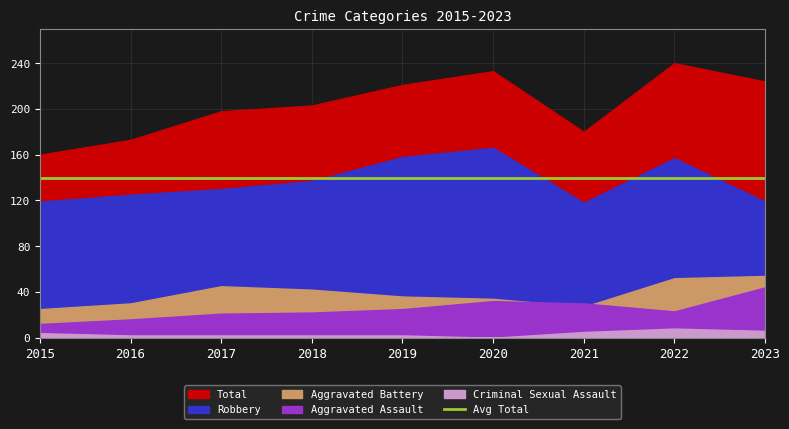

True or false: Robbery and Aggravated Assault intersect in this chart.

False